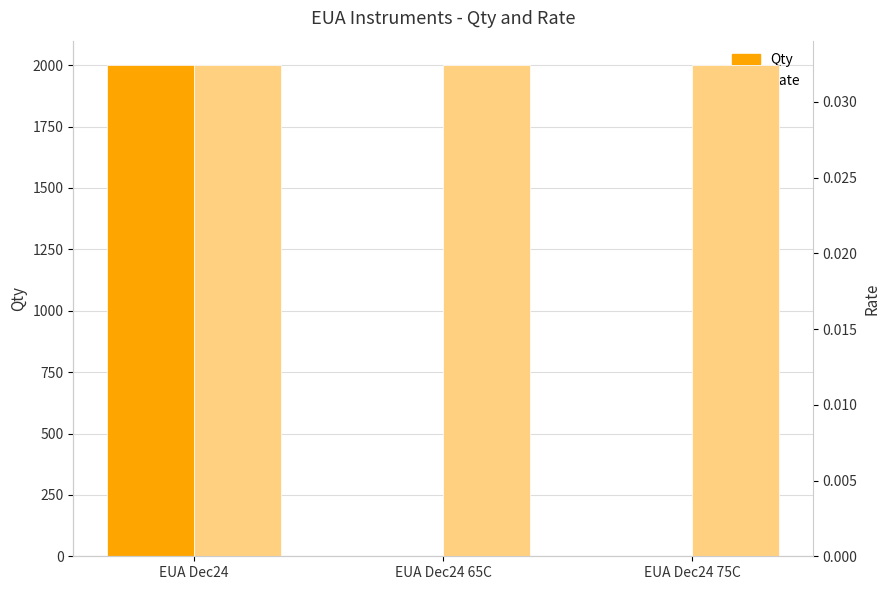

At which label does Rate reach its peak?

EUA Dec24